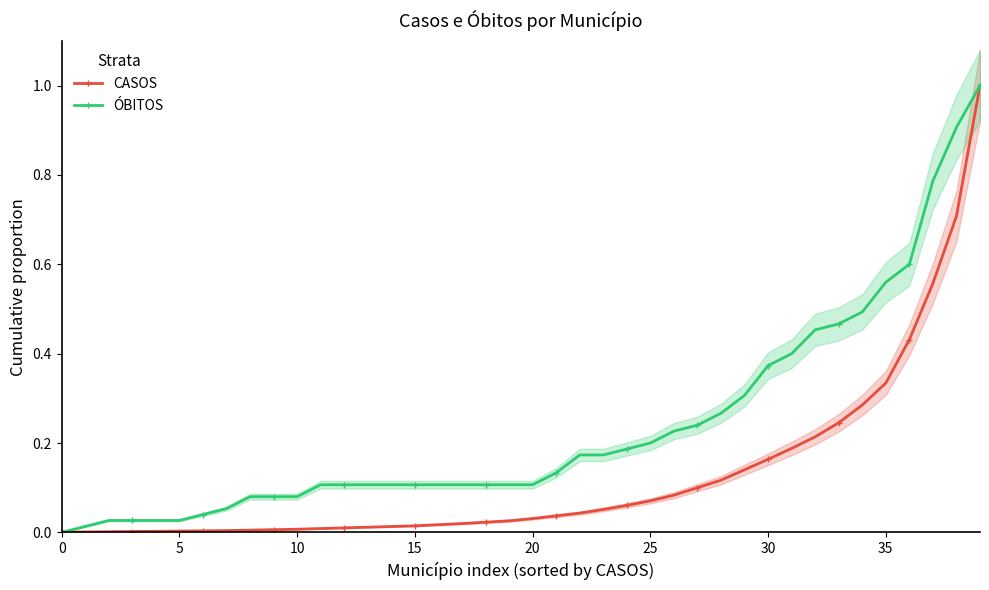

At 31, list the series in order from smallest to largest.

CASOS, ÓBITOS